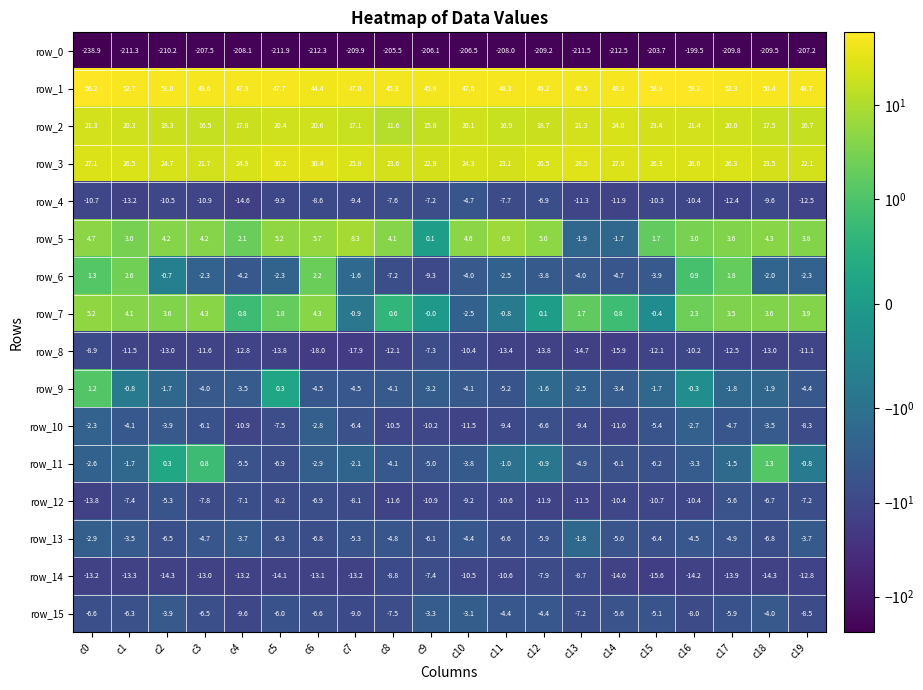

What is the average value of the row_2 series?

19.0